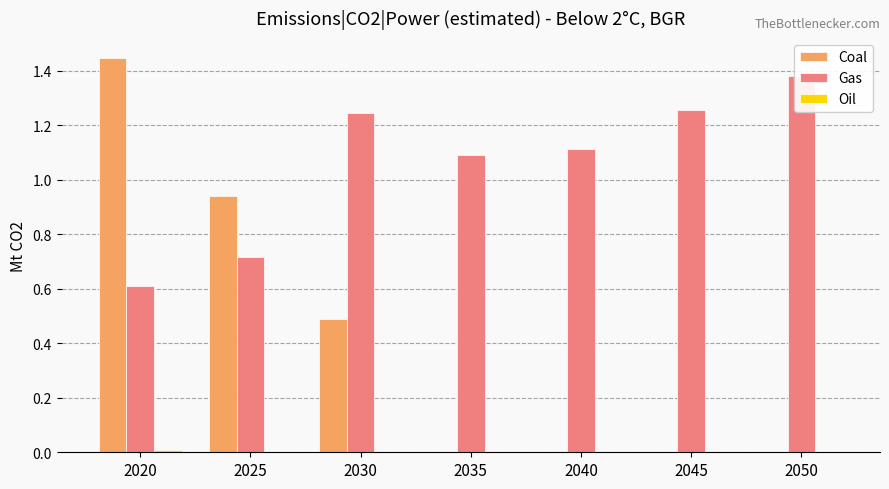

List the series in order of their peak value, lowest first.

Oil, Gas, Coal